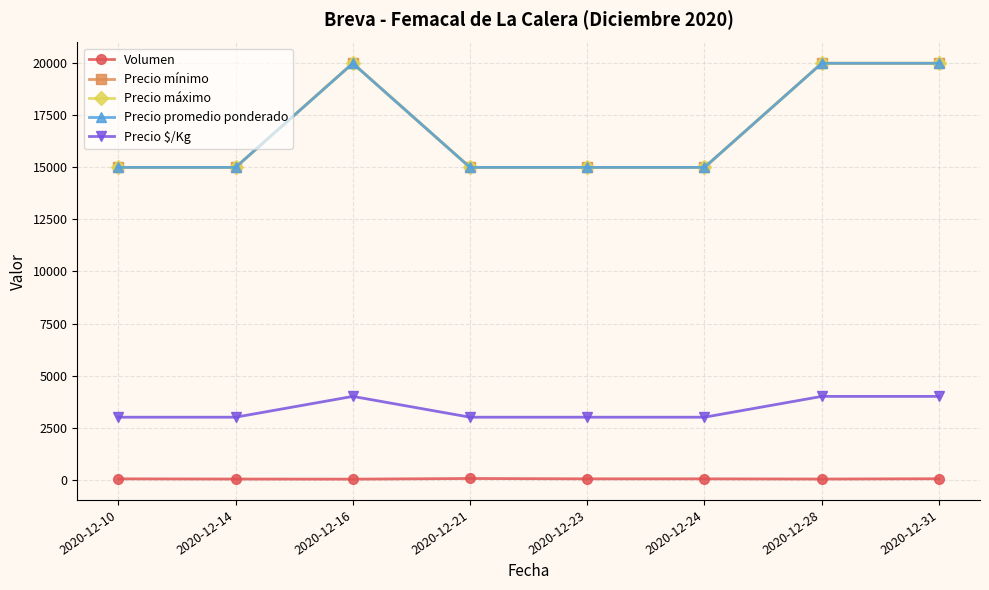

What is the average value of the Precio mínimo series?

16875